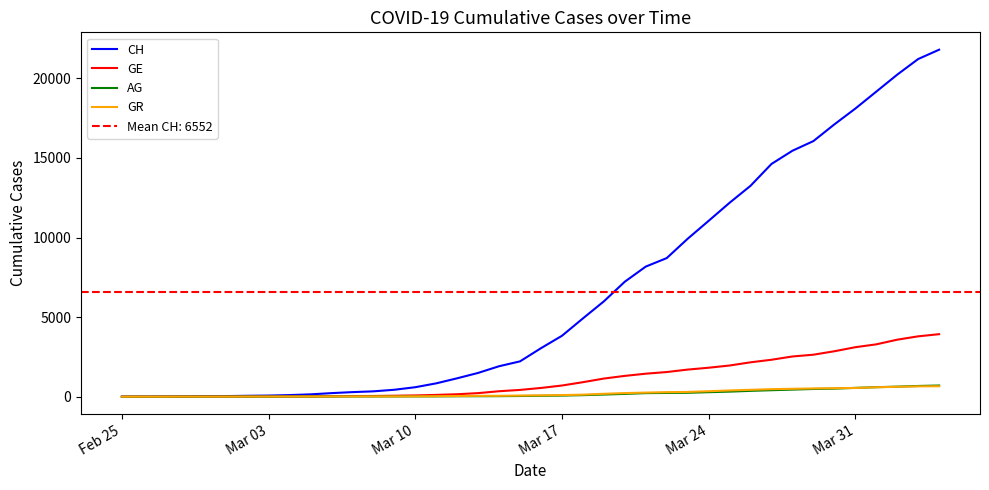

How many data points in GR are above 84?

19